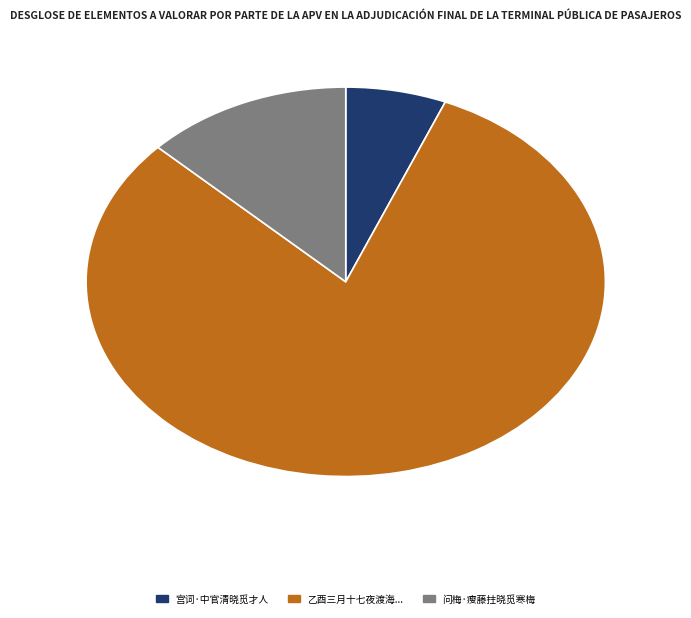

Which slice is the largest?

乙酉三月十七夜渡海...